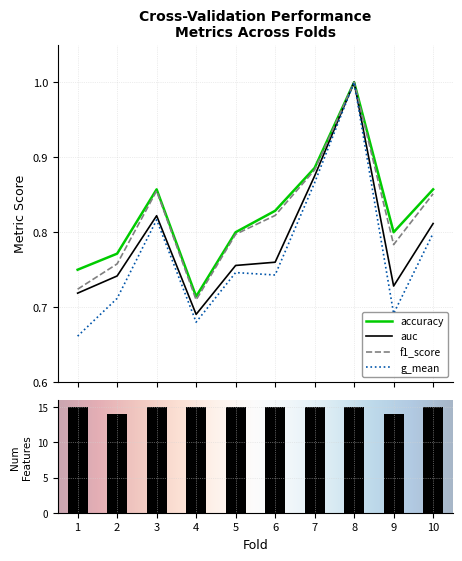

Which series changed the most between 6 and 10?

g_mean